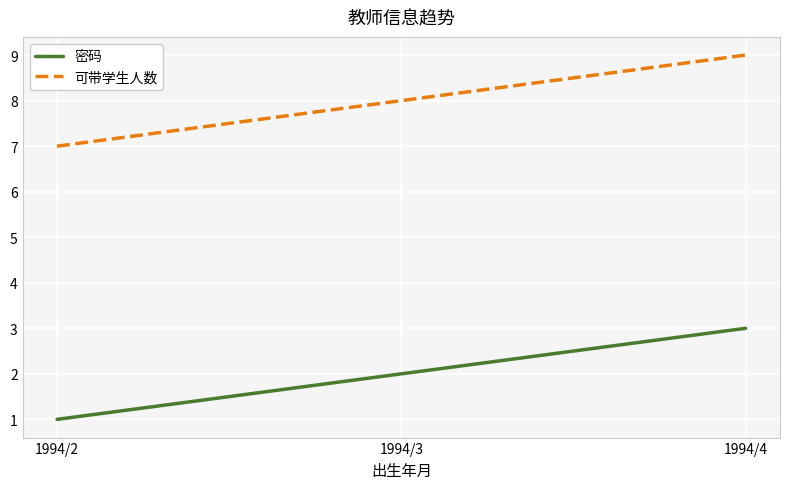

What is the total value across all series at 1994/4?

12